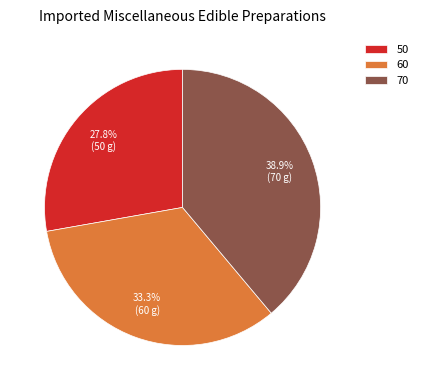

Between 70 and 60, which is larger?

70